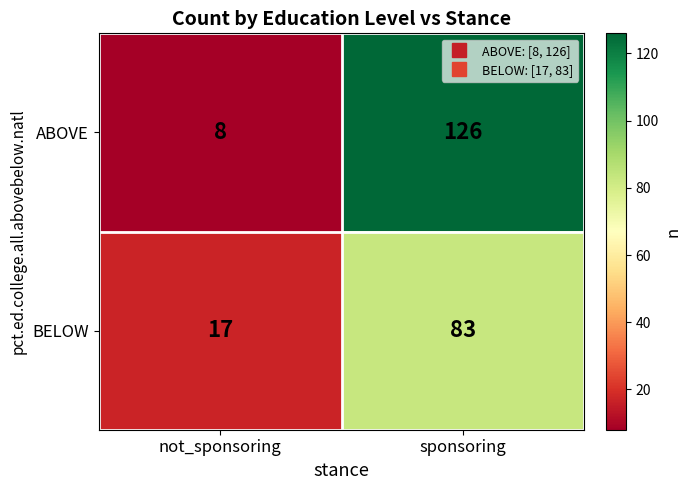

How many data points does each series have?

2